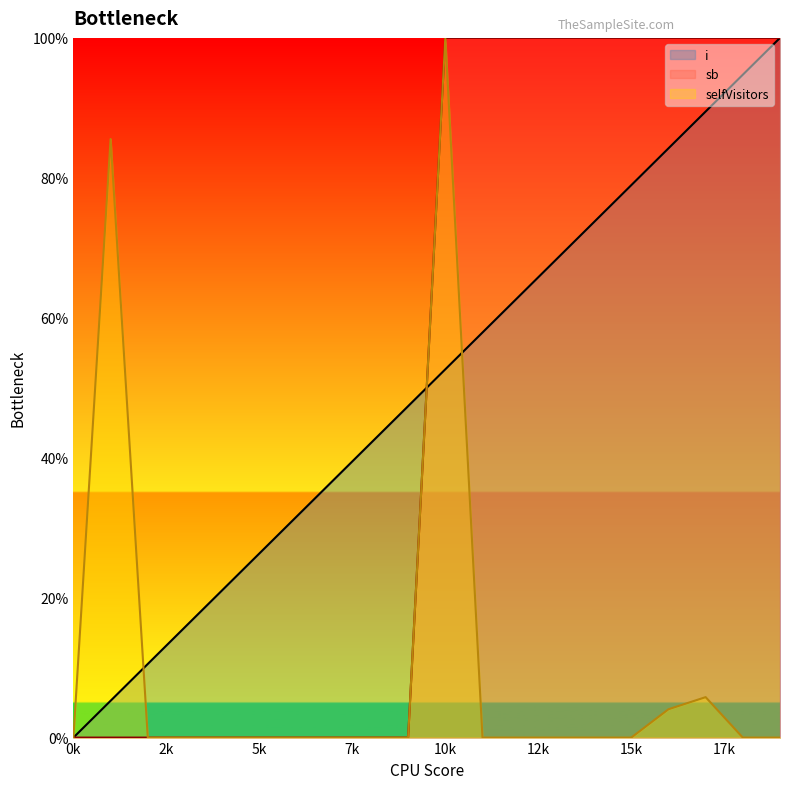

At which category is the sum across all series the highest?

10k